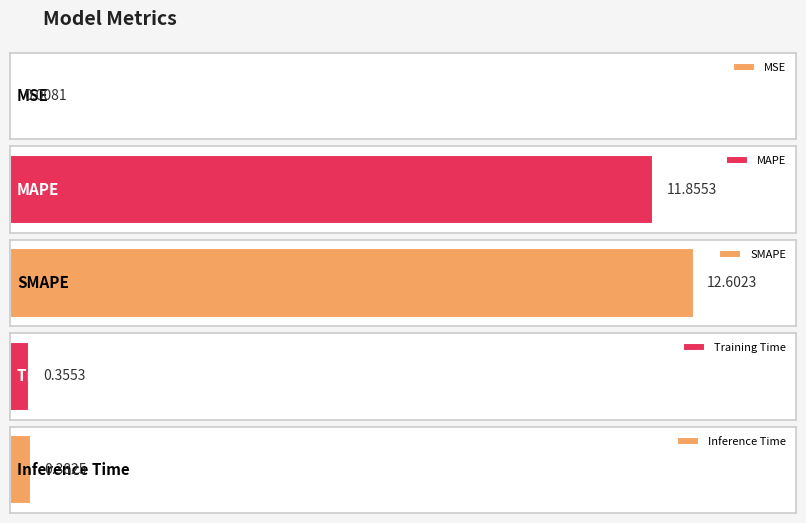

What is the maximum value shown in the chart?

12.6